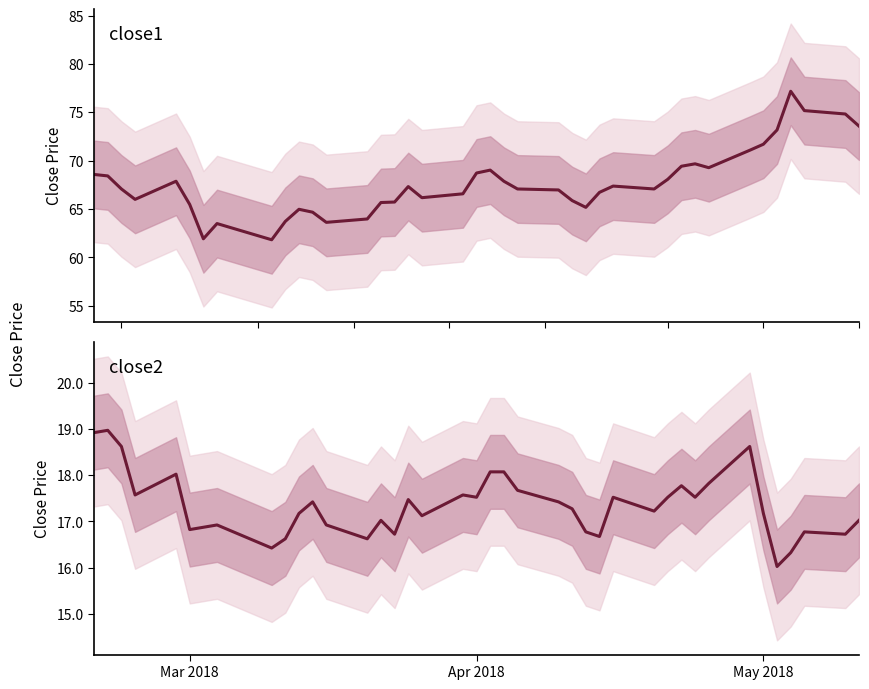

Is this an area chart (filled region under the line)?

No